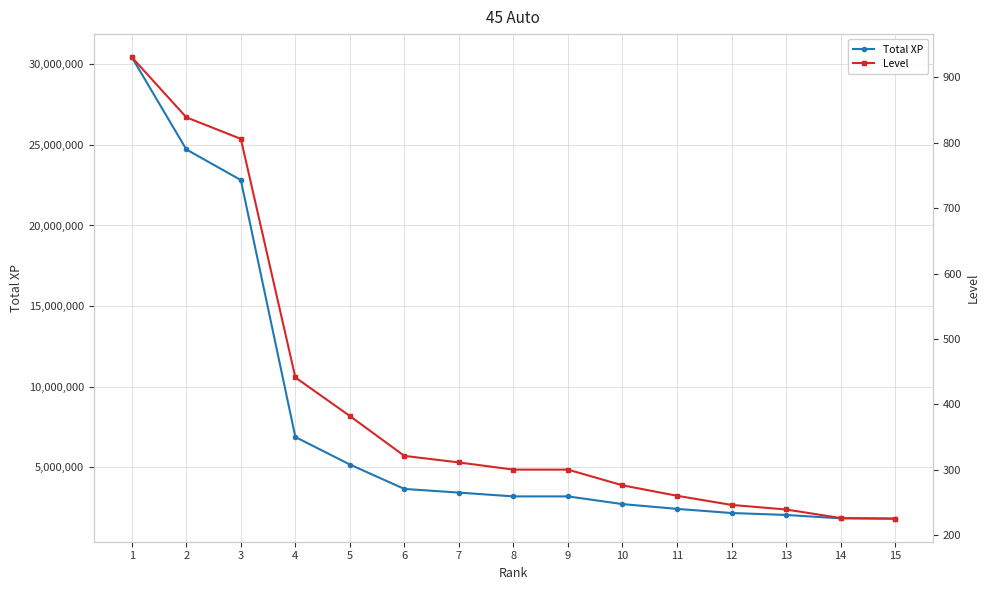

True or false: Level has more than 2 interior local peaks.

False